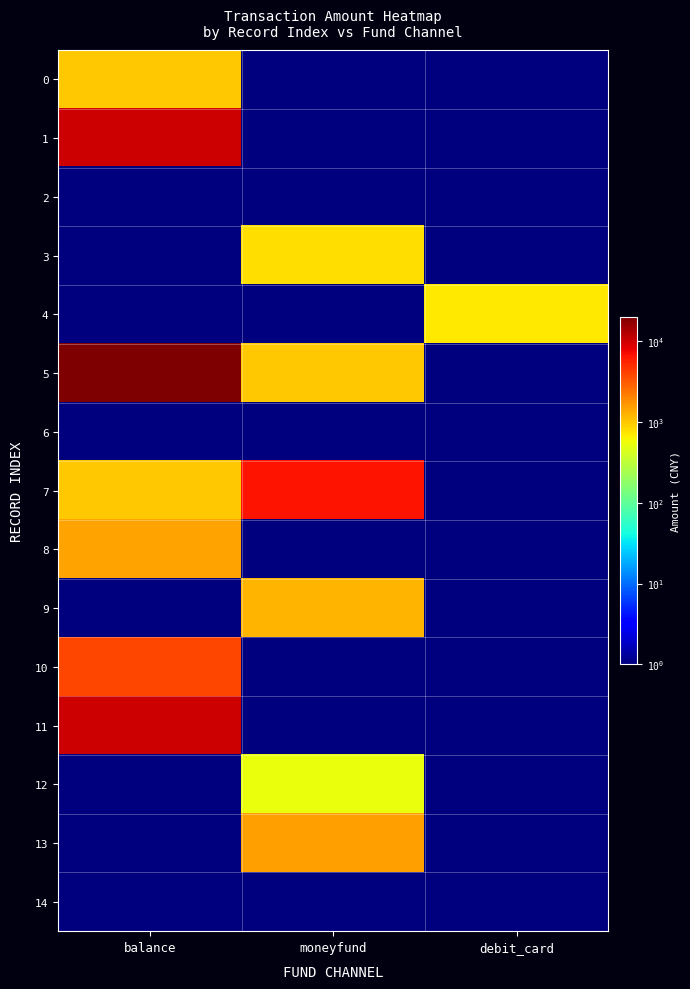

Reading left to right, extract all data points from this chart.

0: balance=1000.0	moneyfund=0.0	debit_card=0.0
1: balance=10000.0	moneyfund=0.0	debit_card=0.0
2: balance=0.0	moneyfund=0.0	debit_card=0.0
3: balance=0.0	moneyfund=799.0	debit_card=0.0
4: balance=0.0	moneyfund=0.0	debit_card=698.0
5: balance=20000.0	moneyfund=1000.0	debit_card=0.0
6: balance=0.0	moneyfund=0.0	debit_card=0.0
7: balance=1000.0	moneyfund=6700.0	debit_card=0.0
8: balance=1450.0	moneyfund=0.0	debit_card=0.0
9: balance=0.0	moneyfund=1199.0	debit_card=0.0
10: balance=3900.0	moneyfund=0.0	debit_card=0.0
11: balance=10000.0	moneyfund=0.0	debit_card=0.0
12: balance=0.0	moneyfund=533.0	debit_card=0.0
13: balance=0.0	moneyfund=1500.0	debit_card=0.0
14: balance=0.0	moneyfund=0.0	debit_card=0.0